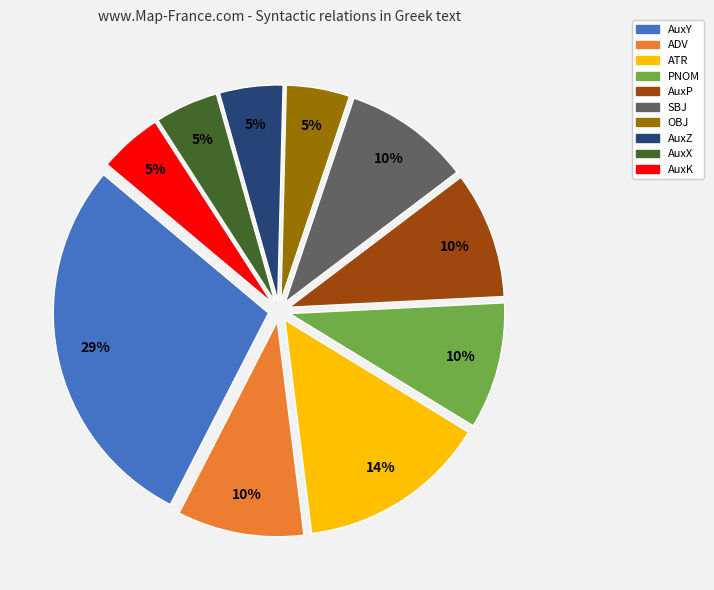

Which slice is the largest?

AuxY